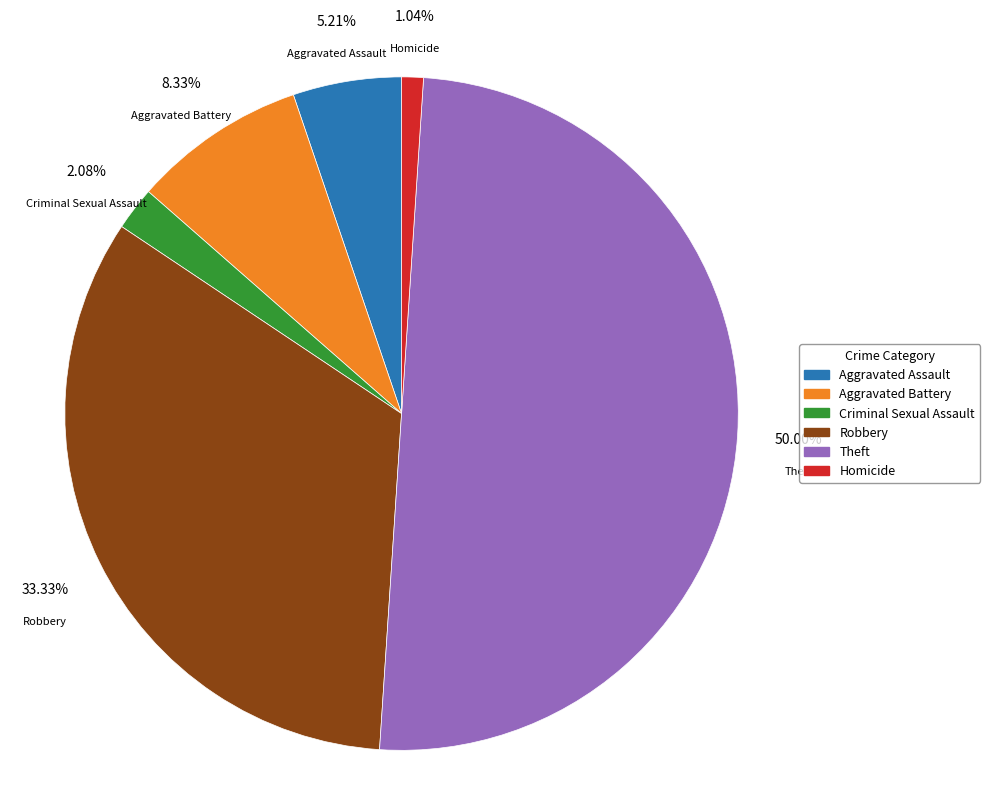

To the nearest percent, what is the combined percentage of Homicide and Theft?

51%